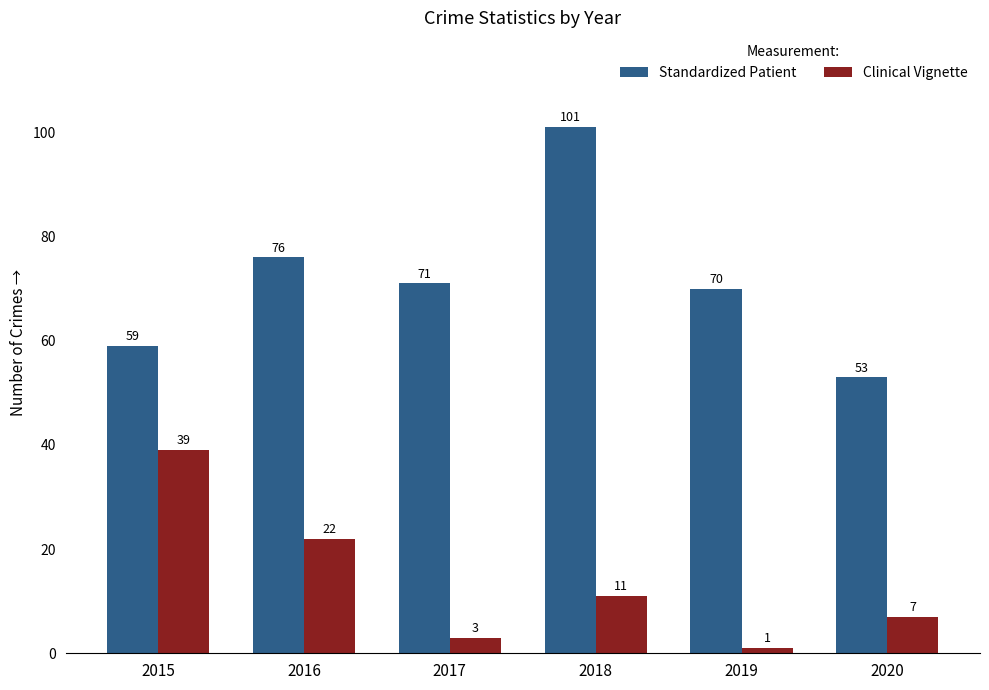

True or false: Clinical Vignette has a value of 1 at 2019.

True